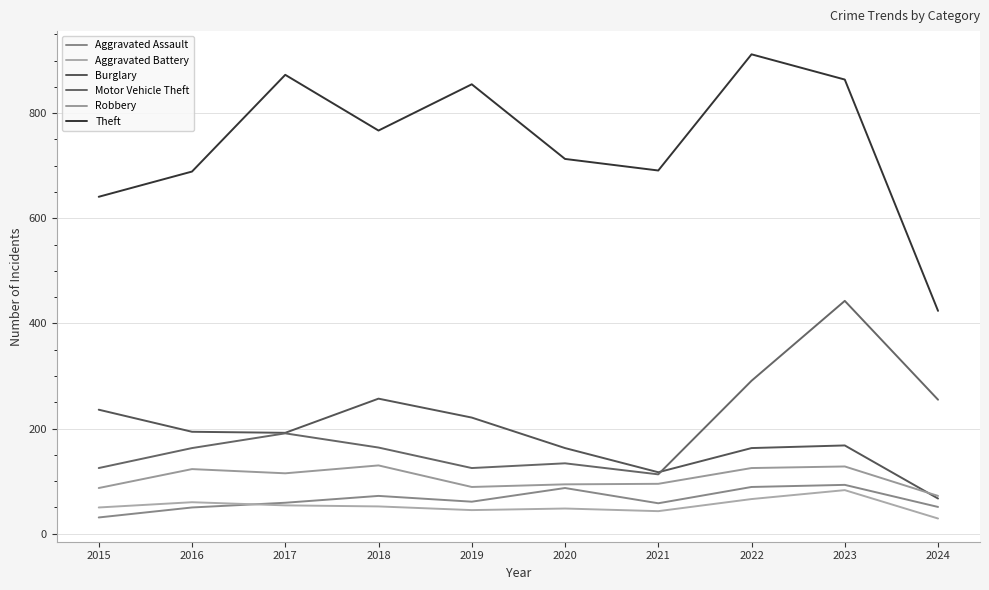

What is the difference between the highest and lowest values at 2022?

846